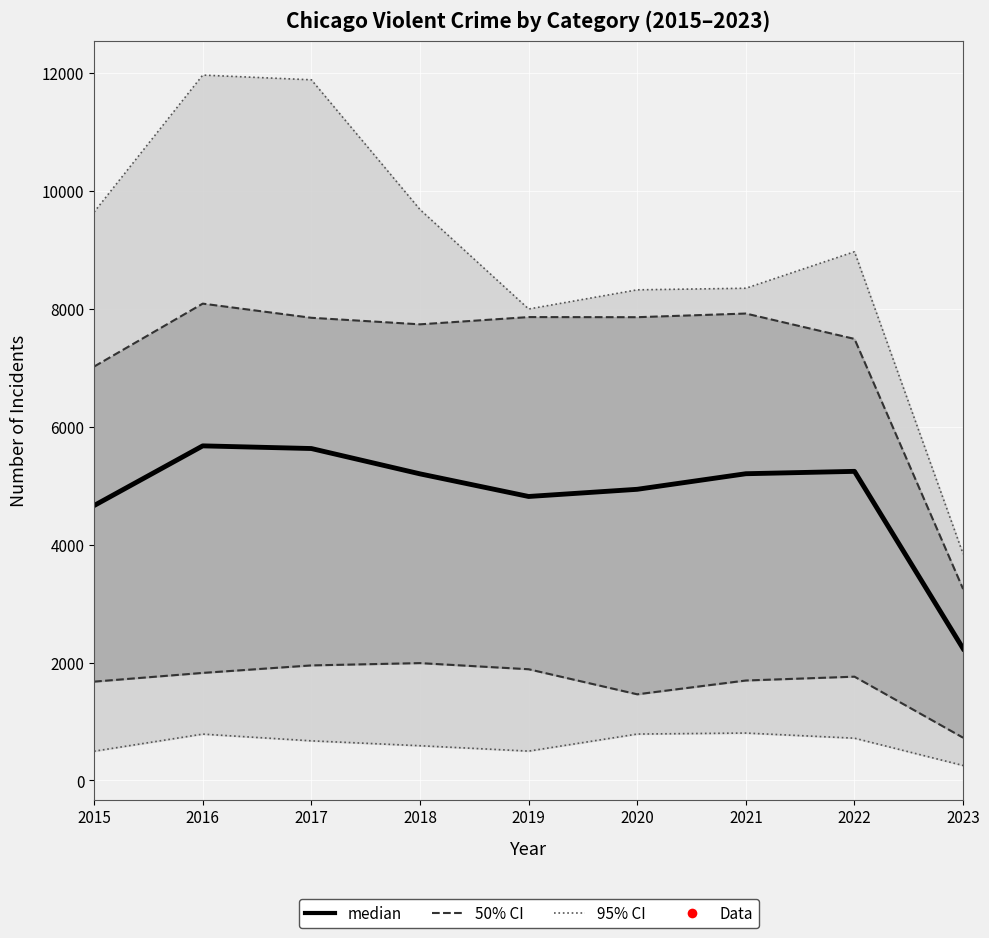

How many points are higher than both their immediate neighbors (excluding endpoints)?

2